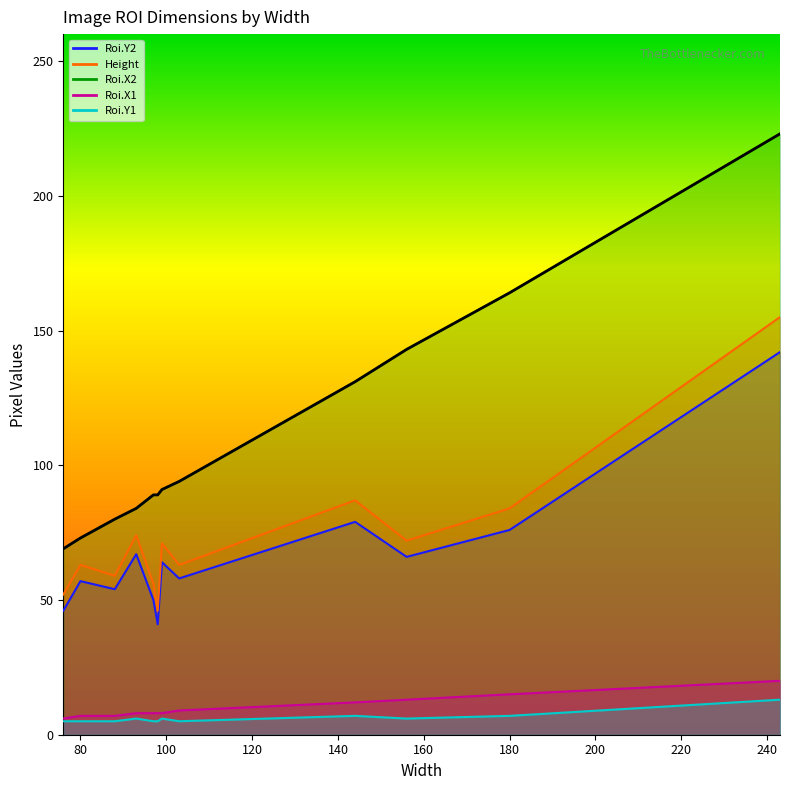

Reading left to right, list all the values displayed in this chart.

69	73	80	84	89	89	91	94	131	143	164	223